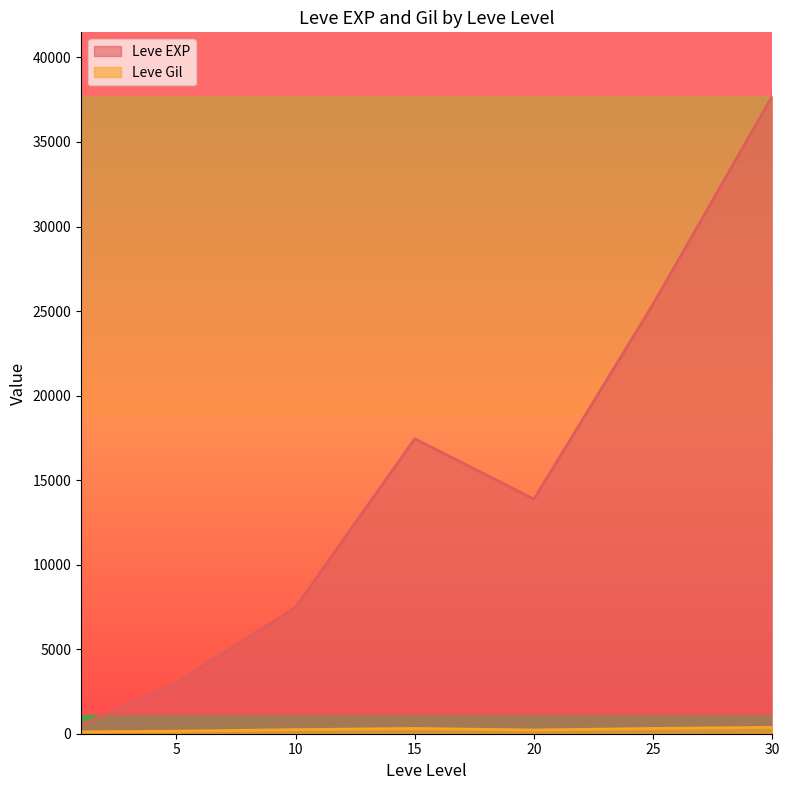

The value of Leve EXP at 25 is 43840.4. True or false?

False